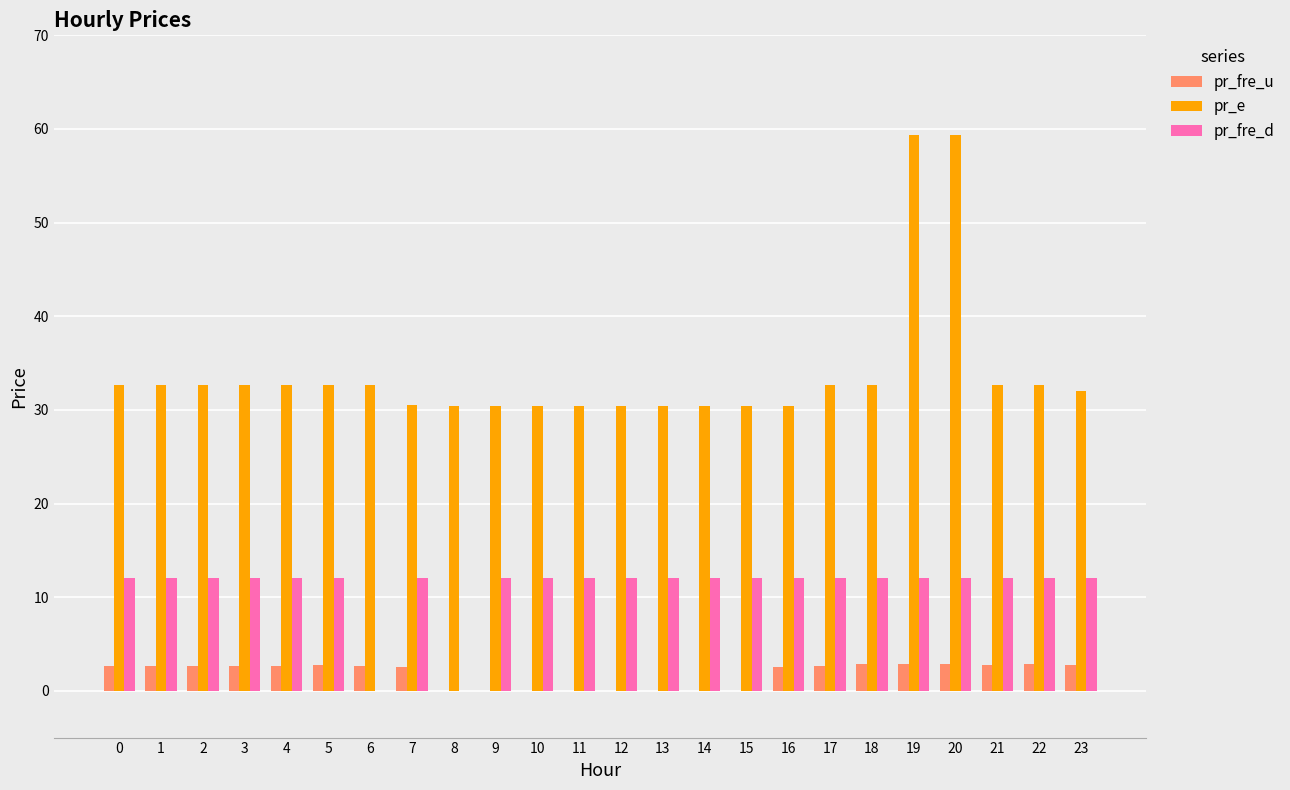

What is the sum of all pr_fre_d values?

264.0